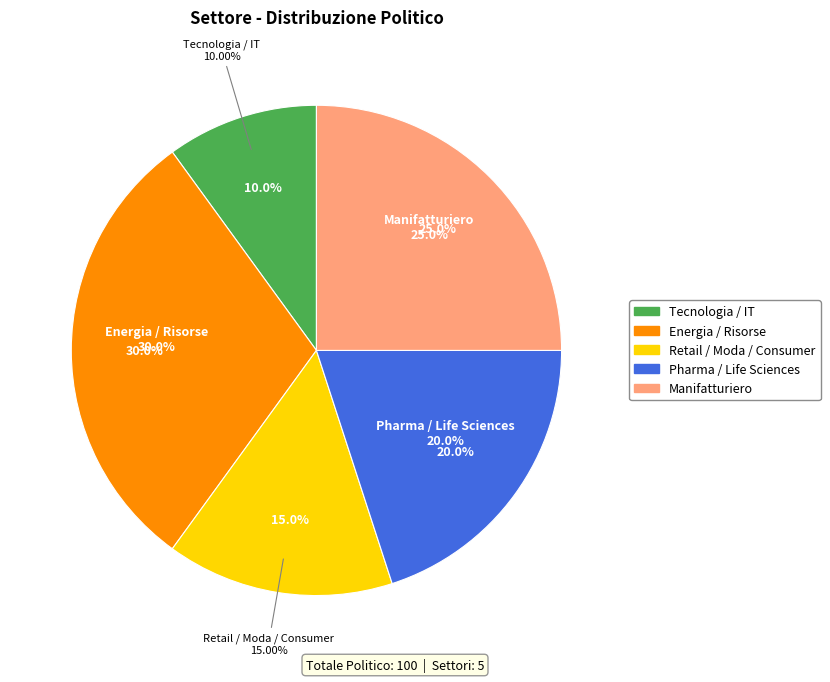

What percentage is the Manifatturiero slice, to the nearest percent?

25%